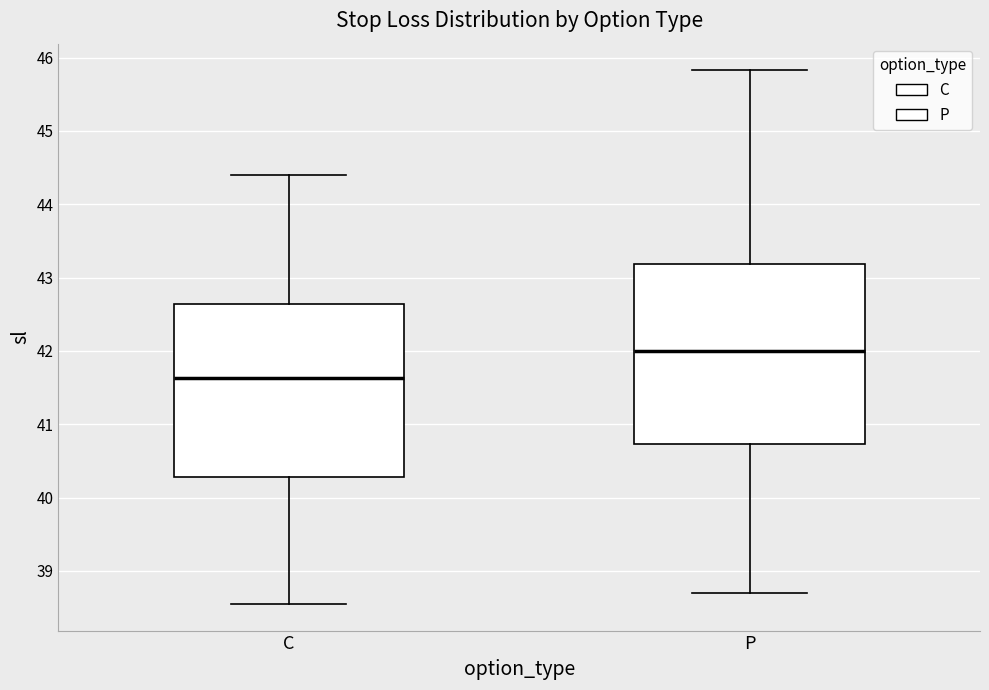

Which box's median line is the lowest?

C